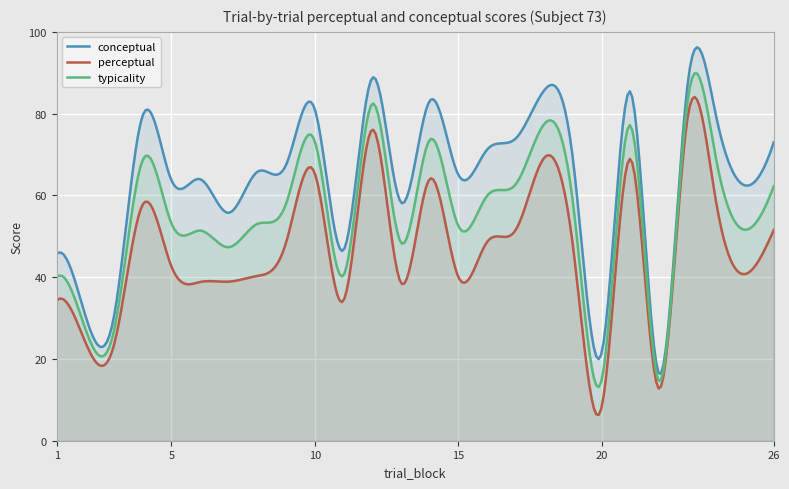

Which category has the highest value in the typicality series?

23